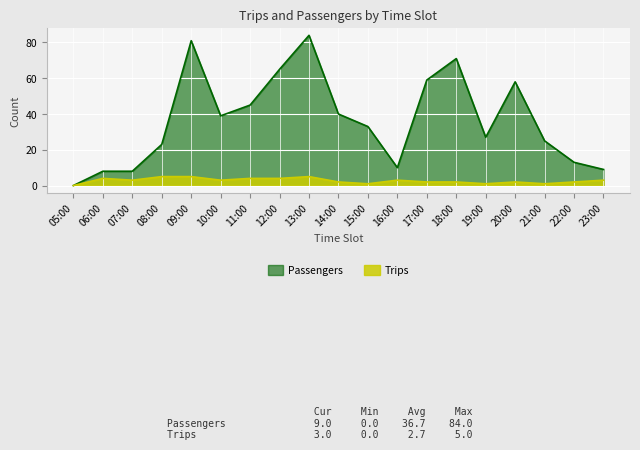

What is the difference between the Trips values at 19:00 and 16:00?

2